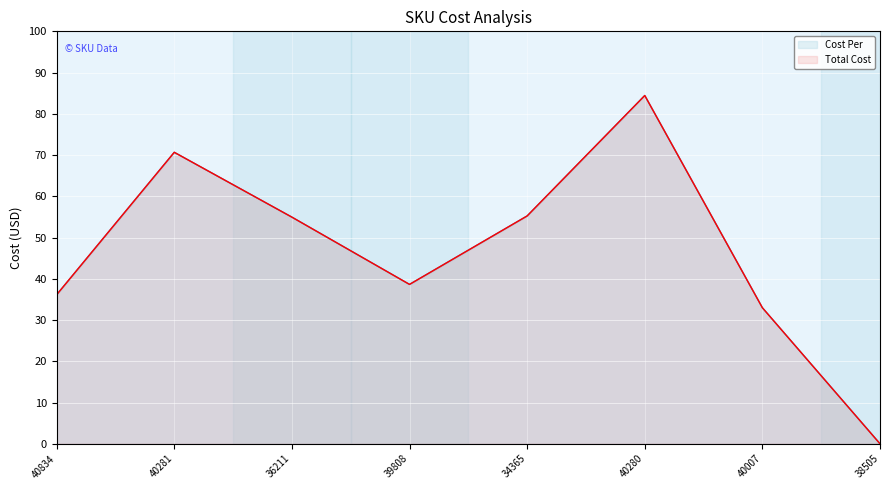

Does the chart display data point markers on the line(s)?

No